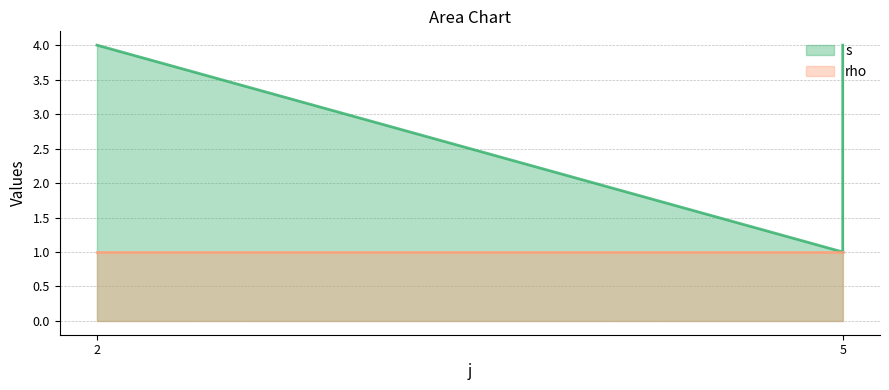

List the labels in order of value, smallest first.

5, 2, 5